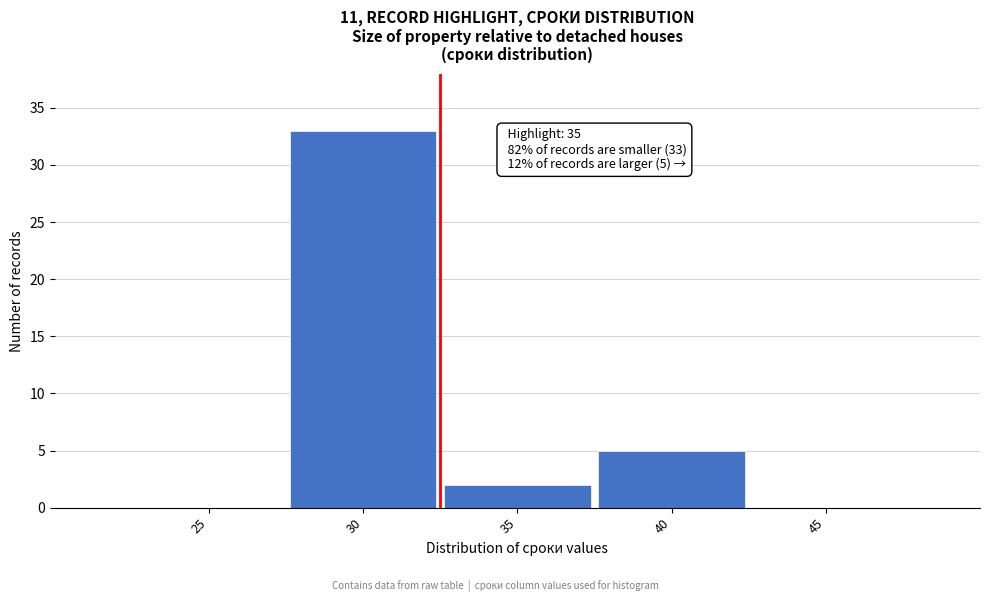

Reading left to right, transcribe all the data shown in this chart.

25=0	30=33	35=2	40=5	45=0